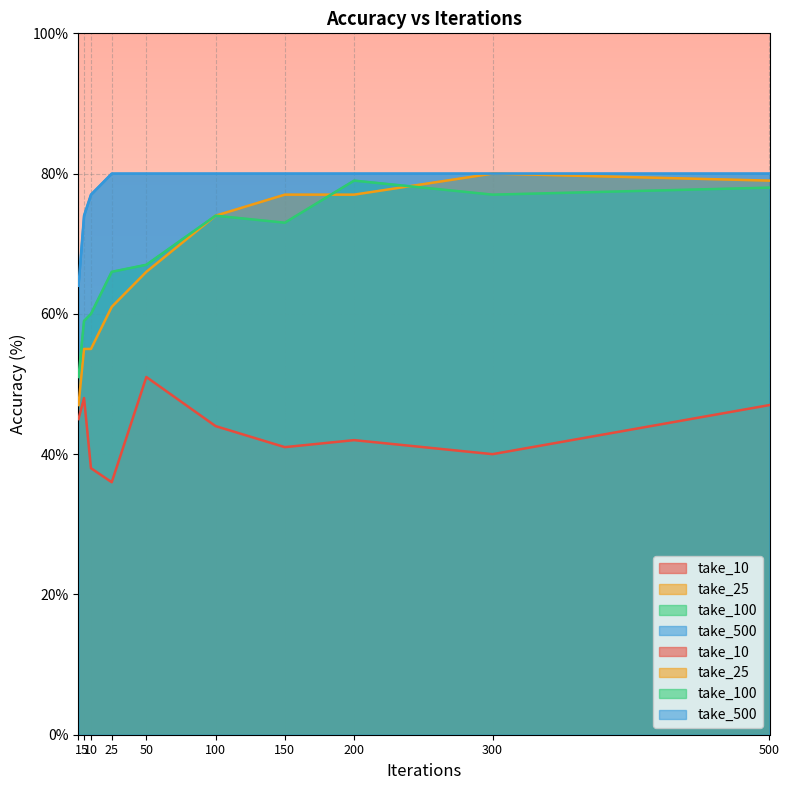

How many data points in take_100 are above 73?

4